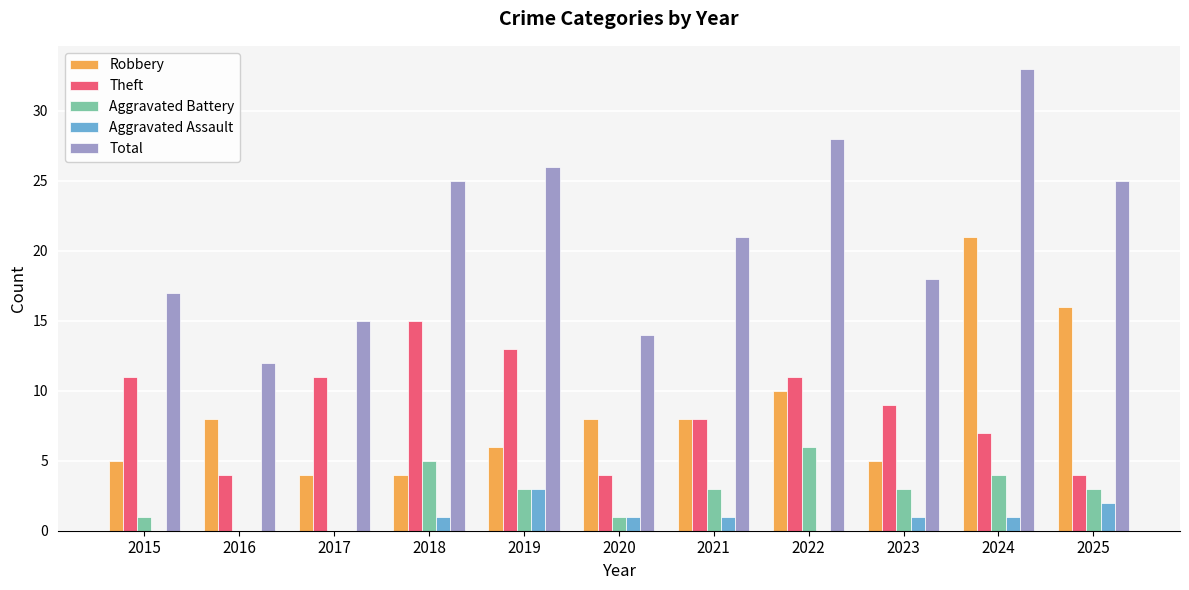

What is the maximum value shown in the chart?

33